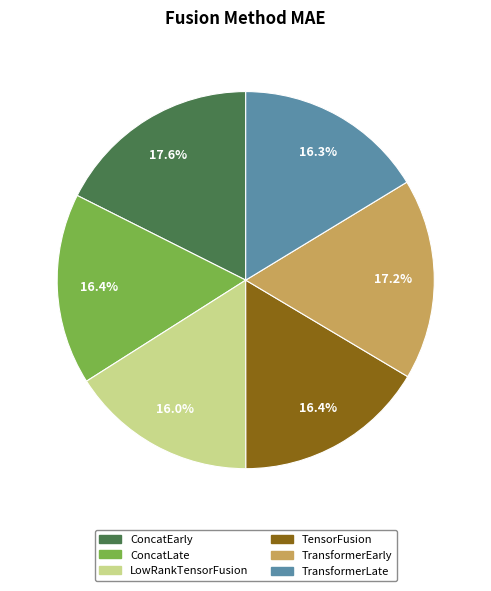

To the nearest percent, what is the average slice percentage?

17%